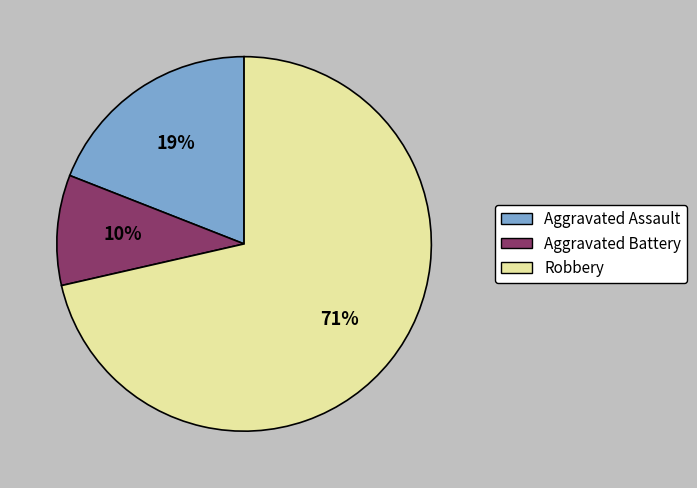

Does Robbery account for over 50% of the chart?

Yes